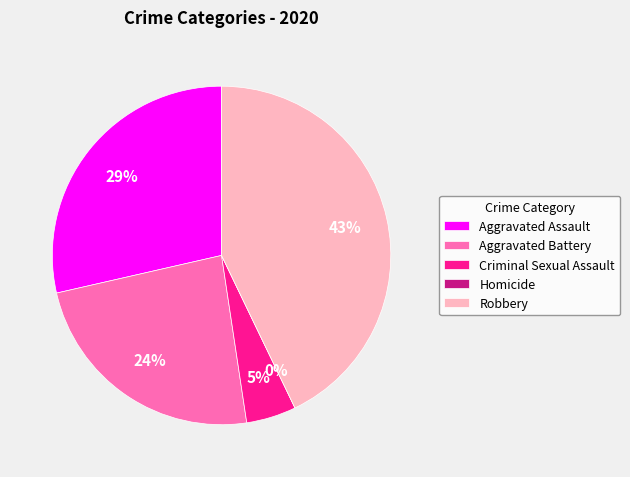

The Homicide slice represents 0% of the pie. True or false?

True